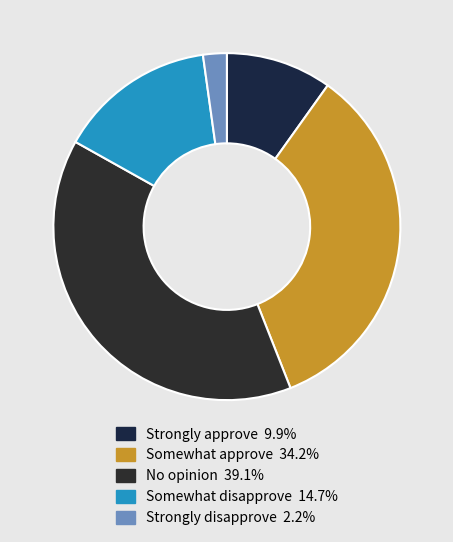

Count the number of slices in the pie.

5